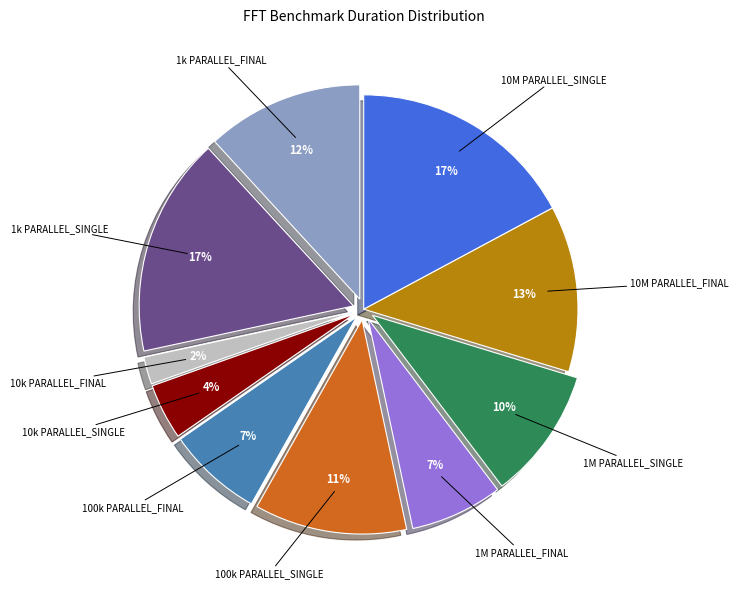

Count the number of slices in the pie.

10